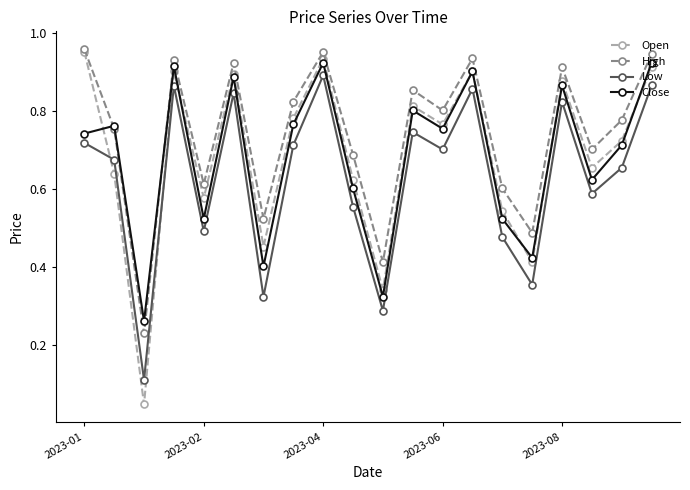

Count the Low values in the range 0 to 1.

20